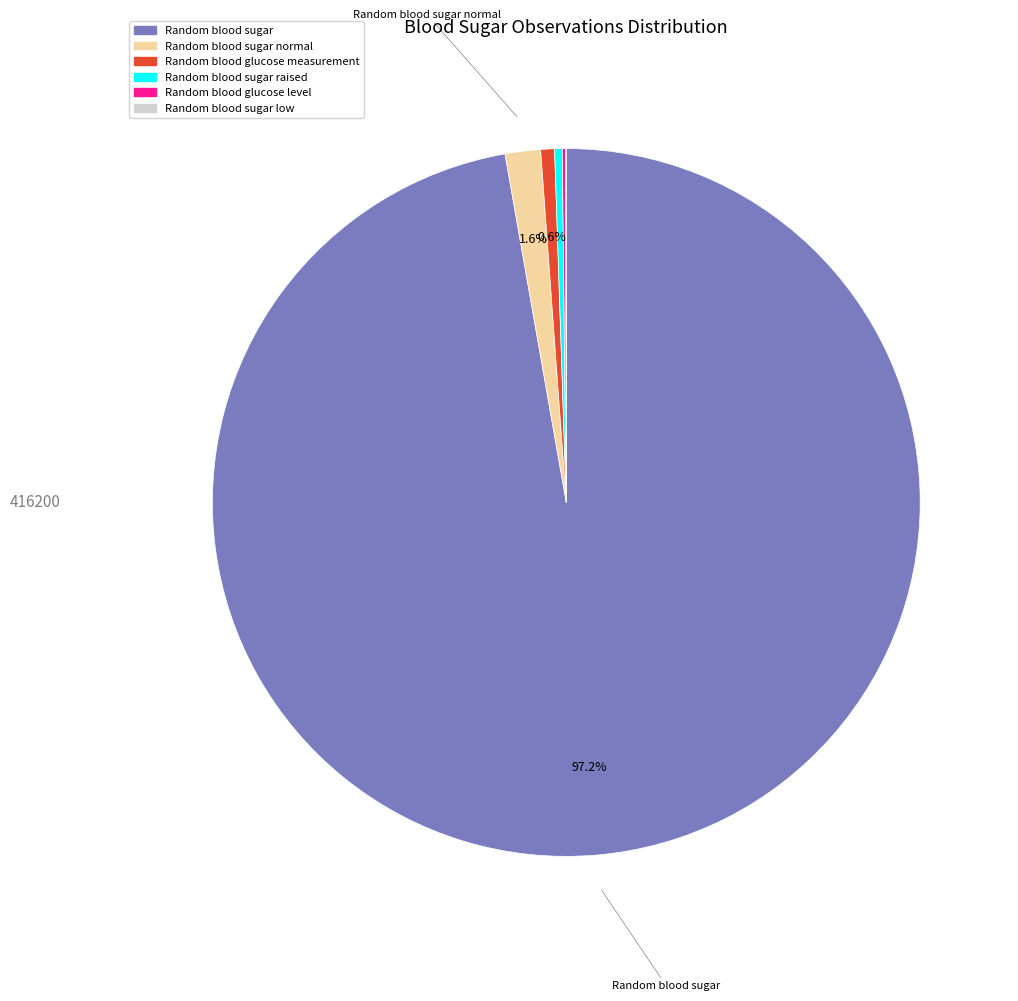

Is there a majority slice in this chart?

Yes